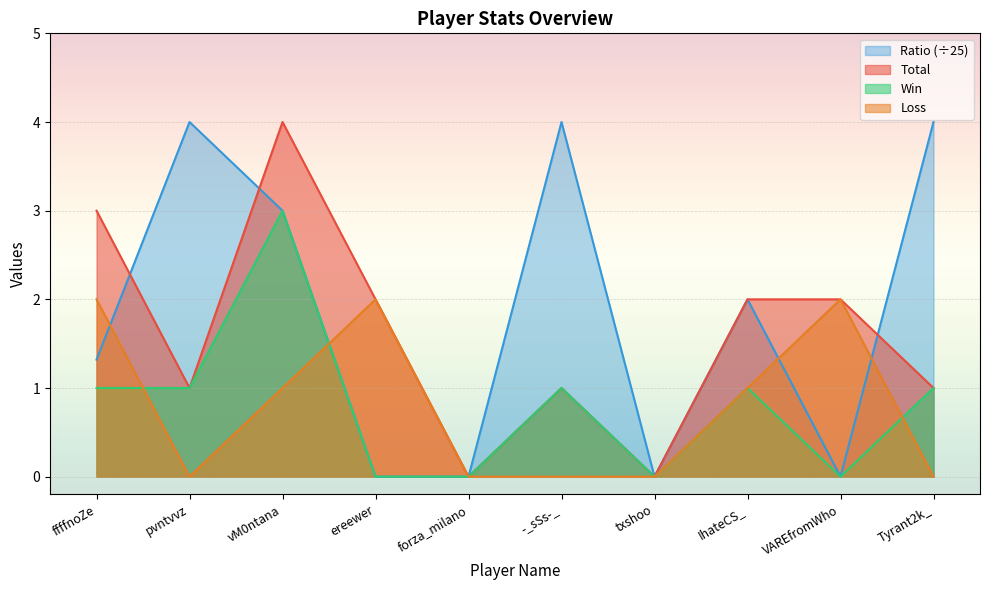

How many series are shown in this chart?

4